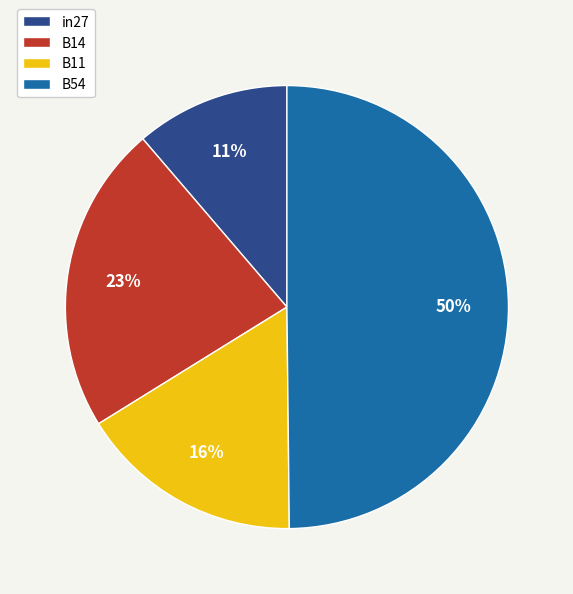

To the nearest percent, what is the difference between the in27 and B54 slice percentages?

39%